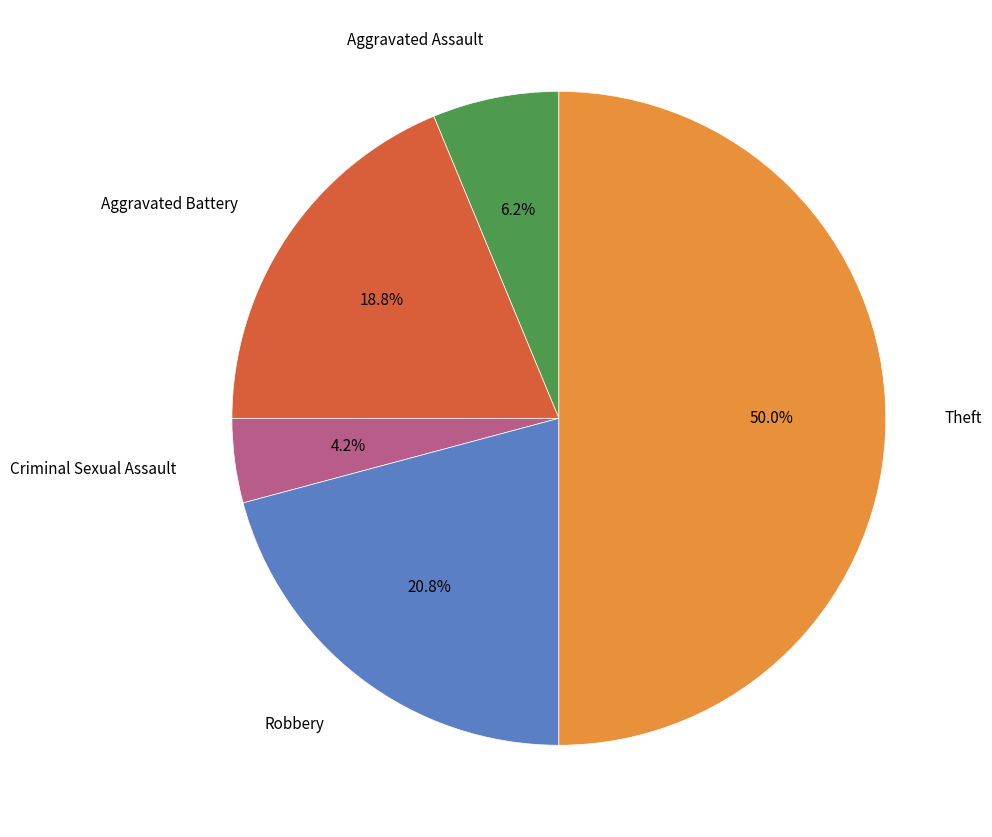

The Aggravated Assault slice represents 1% of the pie. True or false?

False